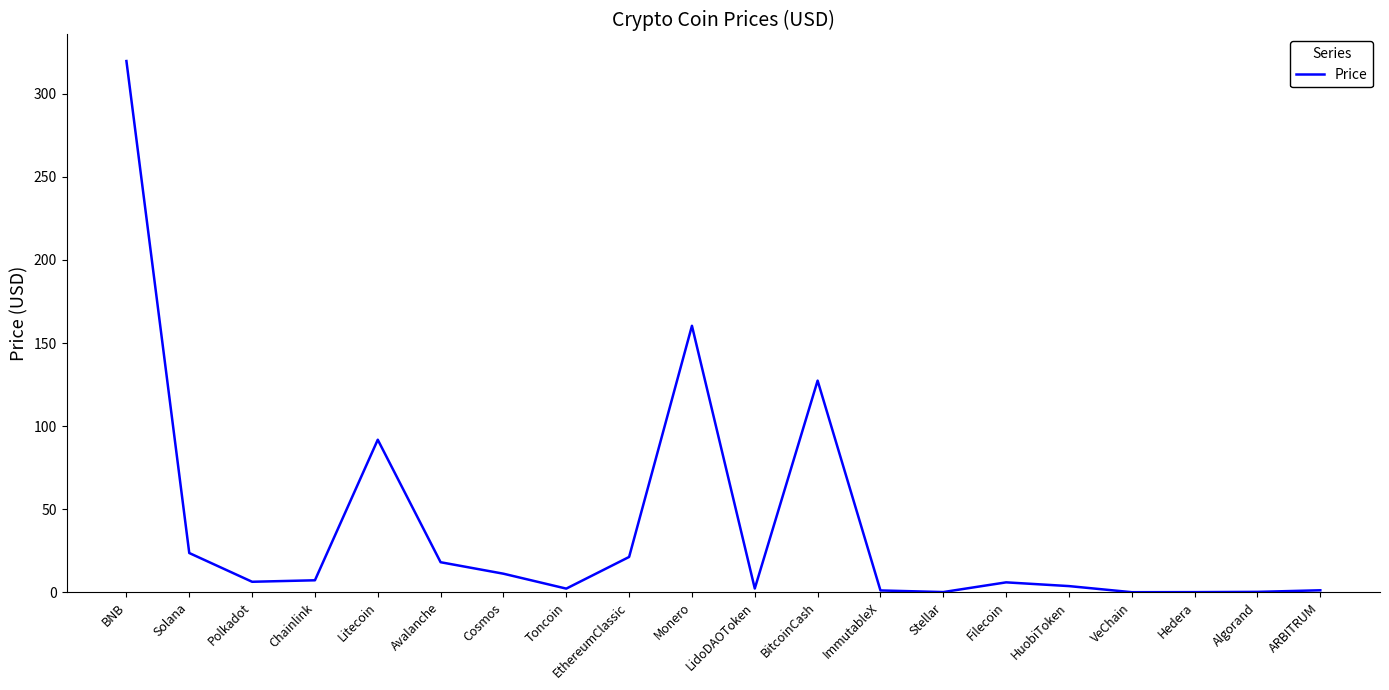

The value at Monero is 52.7. True or false?

False